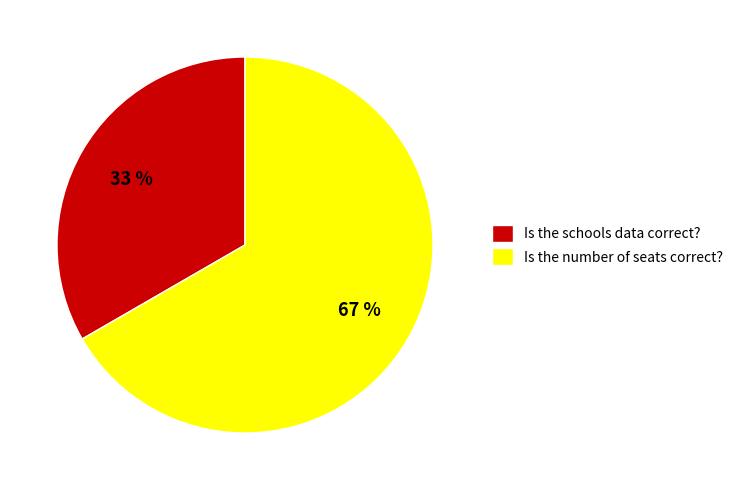

Between Is the schools data correct? and Is the number of seats correct?, which is larger?

Is the number of seats correct?